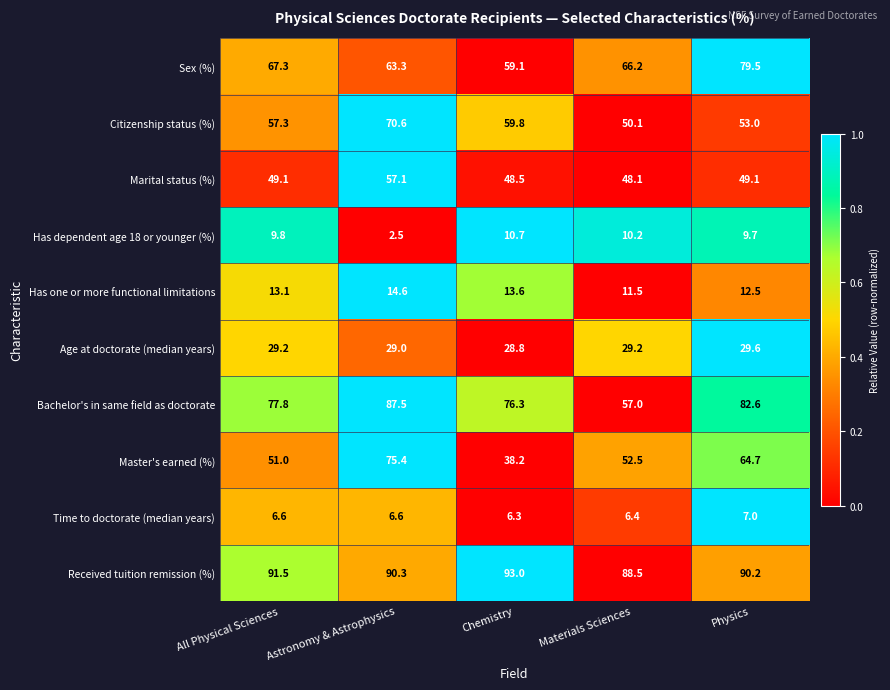

What is the maximum value shown in the chart?

93.0